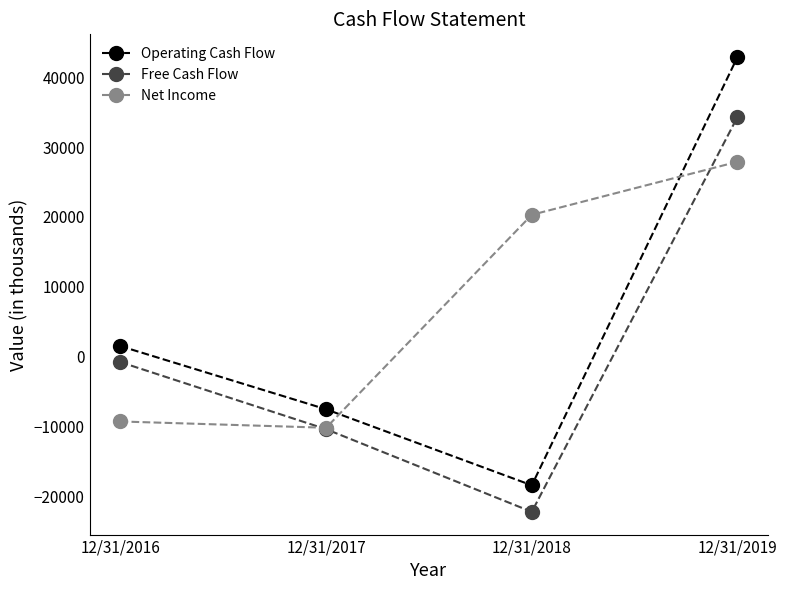

At how many categories does at least one series exceed 21930?

1